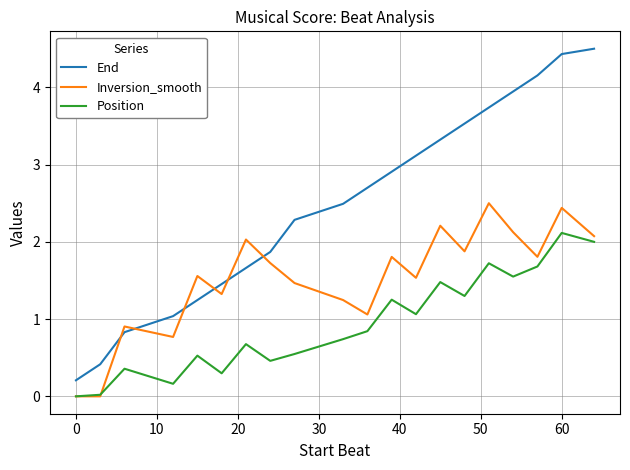

How many distinct data groups are displayed?

3